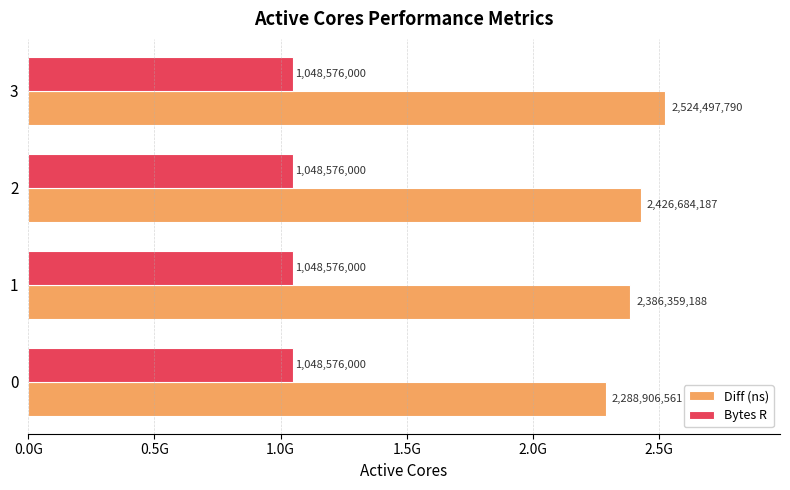

What are all the series names shown in the legend?

Diff (ns), Bytes R